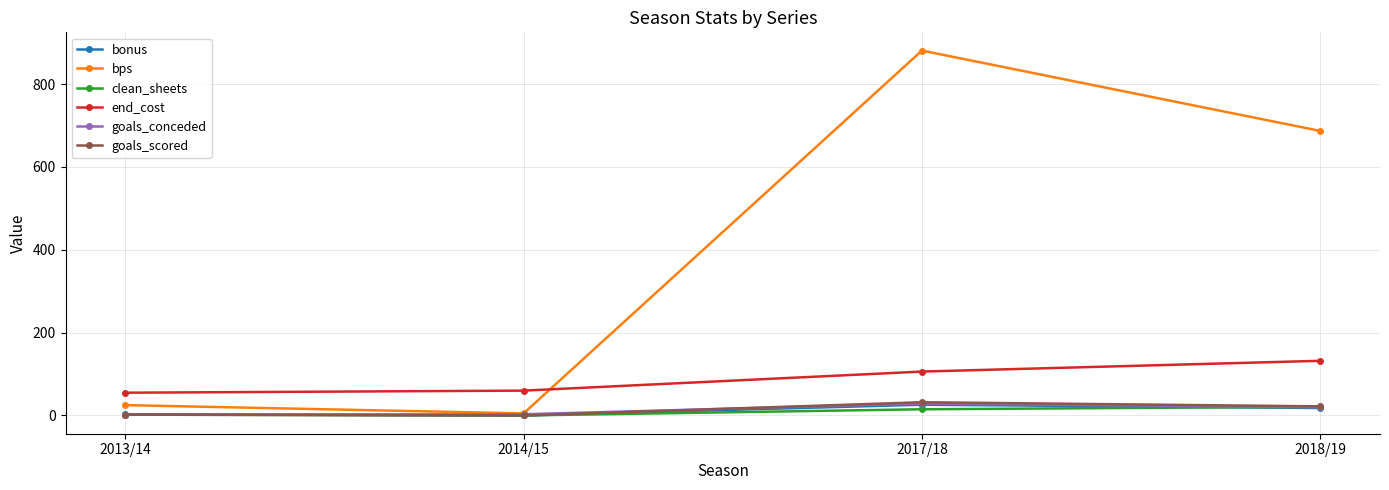

What is the difference between the clean_sheets values at 2018/19 and 2013/14?

19